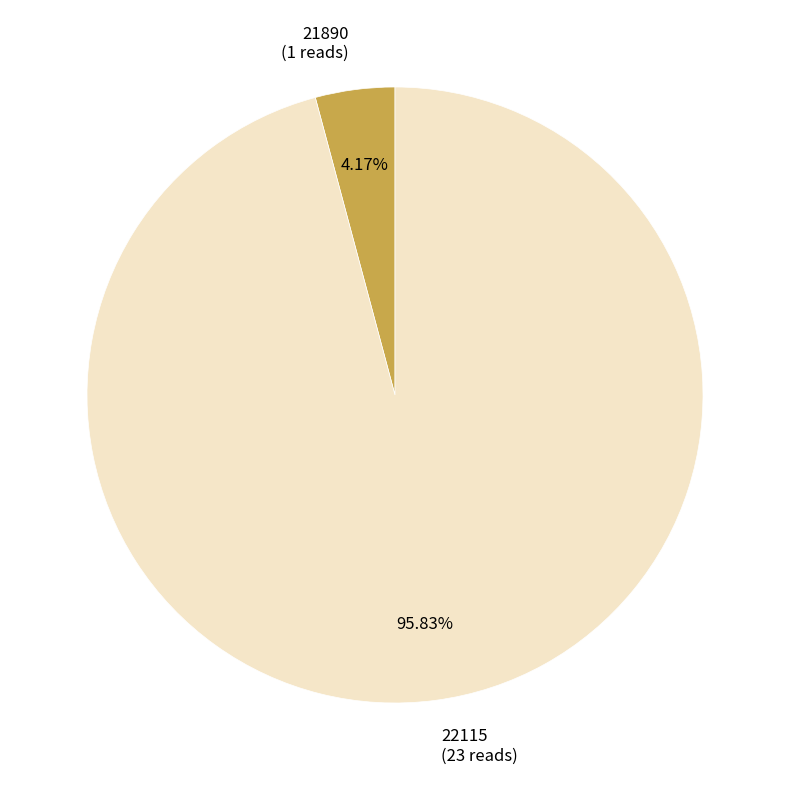

Does any single category account for the majority?

Yes